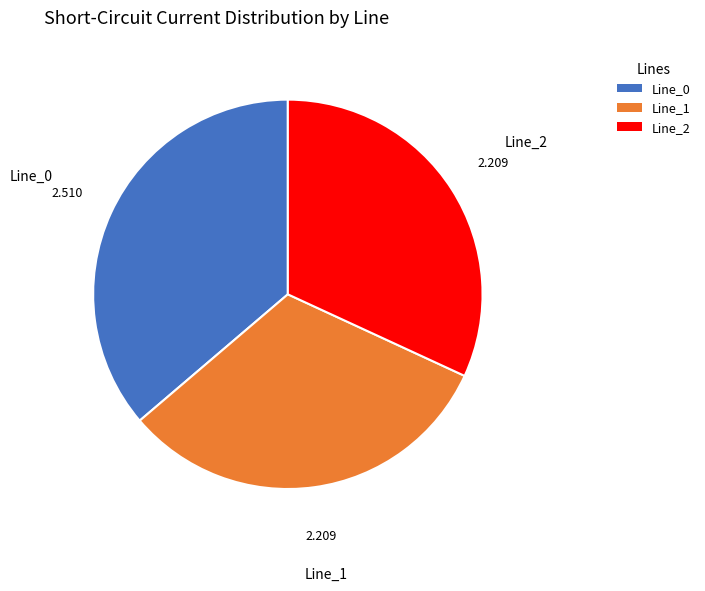

Do Line_1 and Line_0 together represent more than half of the pie?

Yes